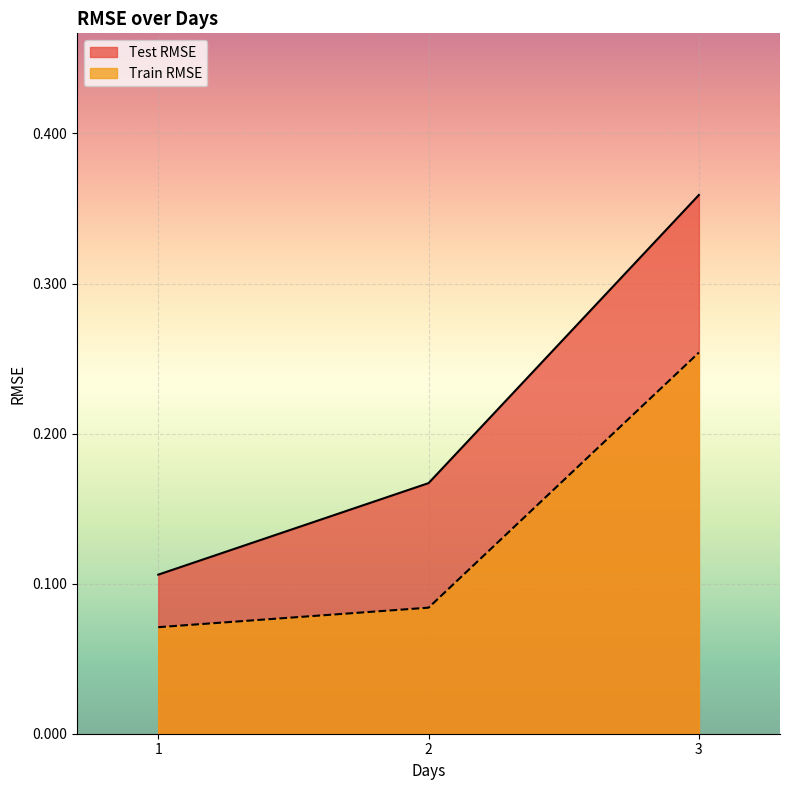

Read the Train RMSE value at 1.

0.1